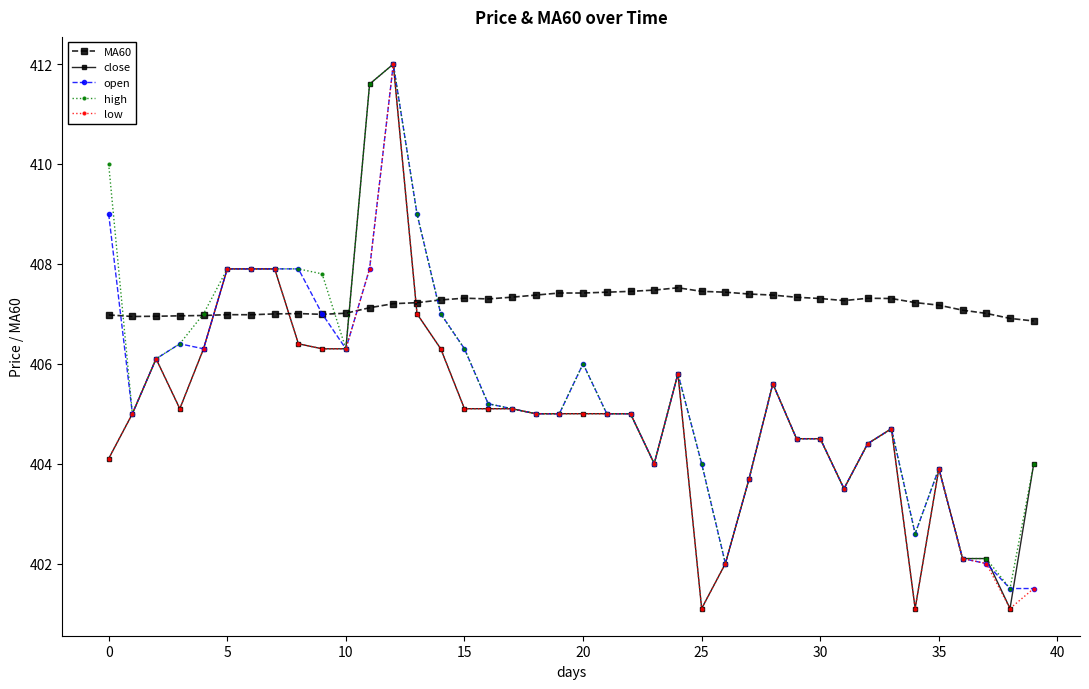

True or false: MA60 and close intersect in this chart.

True